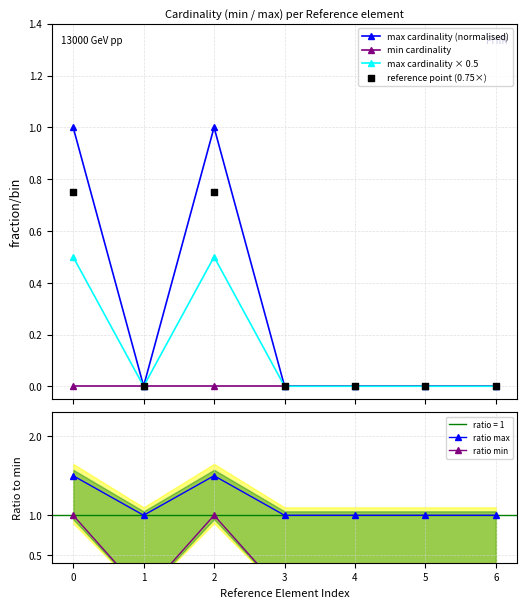

Which series contains the lowest Y value?

min cardinality